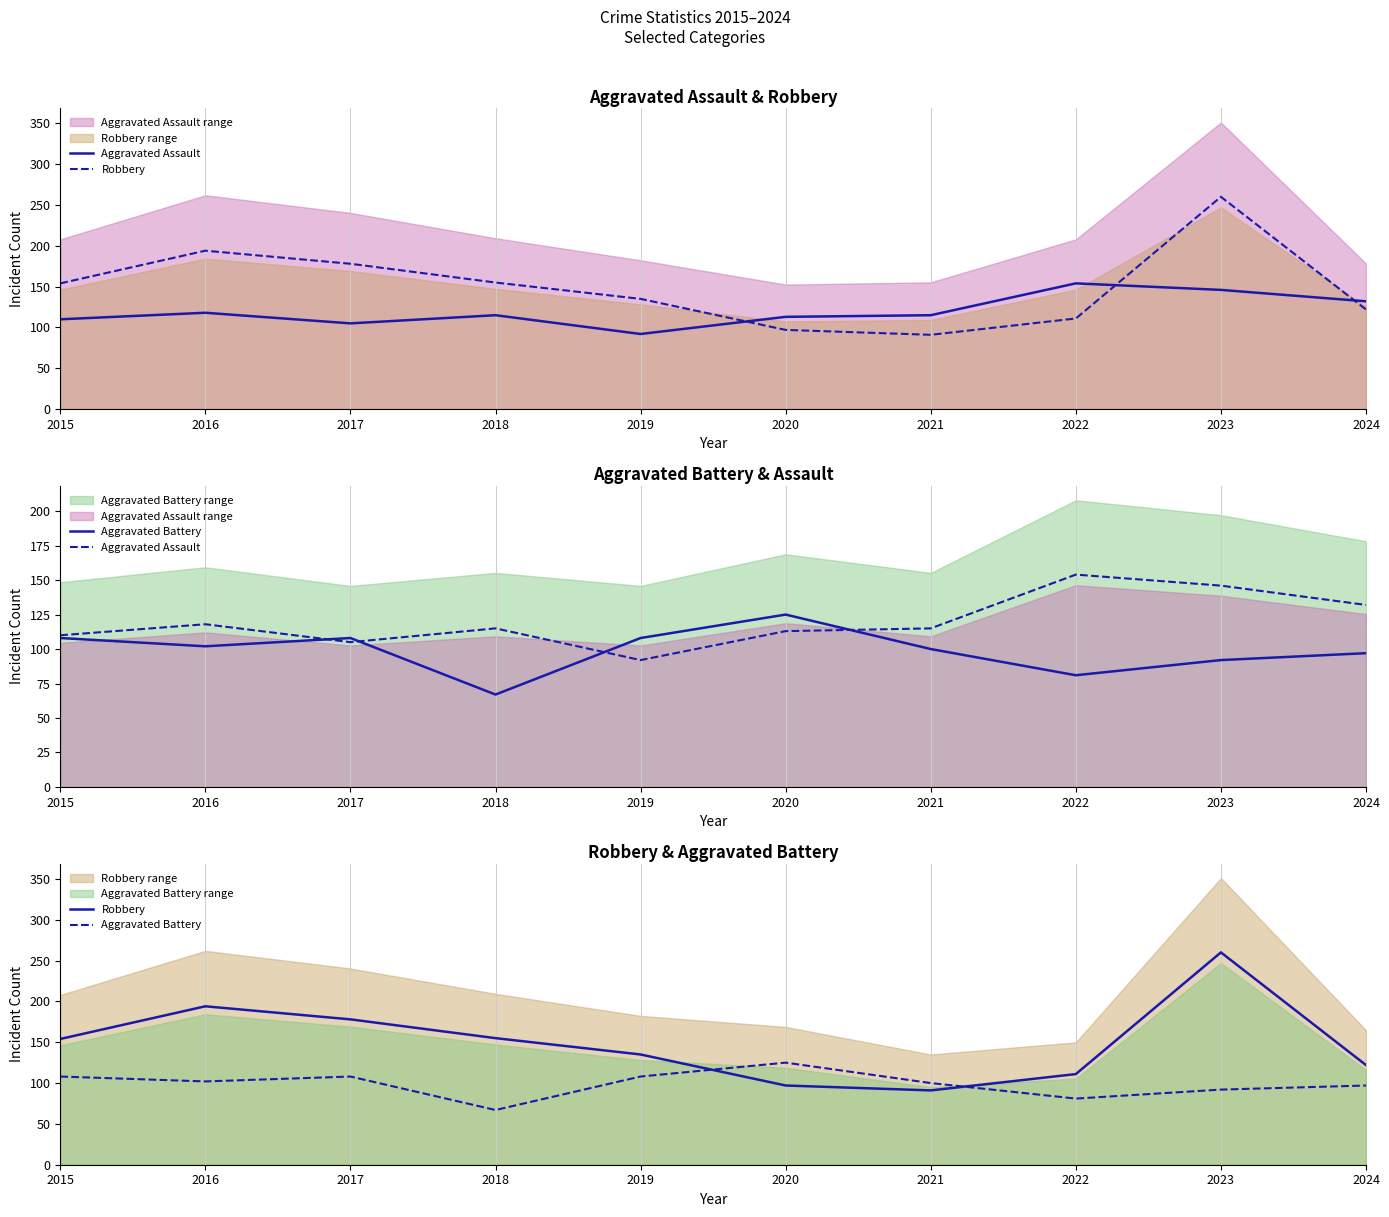

Where does the Aggravated Battery series first go above 102?

2015